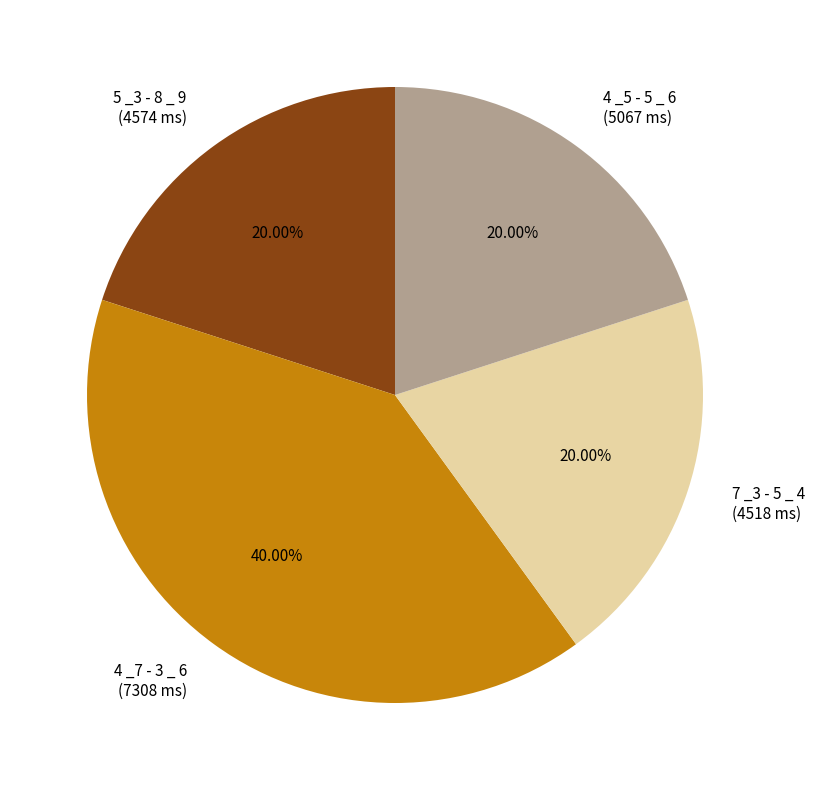

To the nearest percent, what is the combined percentage of 4 _7 - 3 _ 6 and 4 _5 - 5 _ 6?

60%